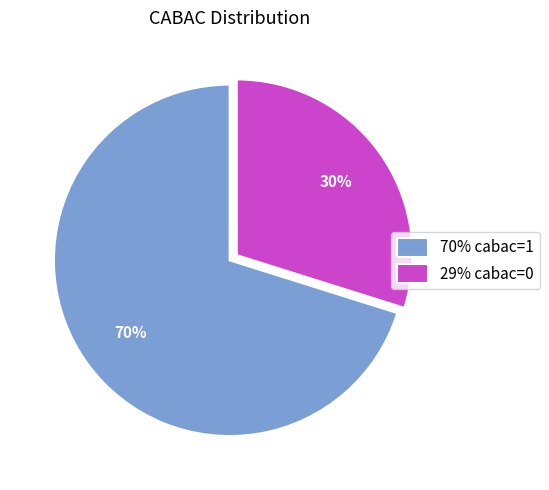

Between 29% cabac=0 and 70% cabac=1, which is larger?

70% cabac=1